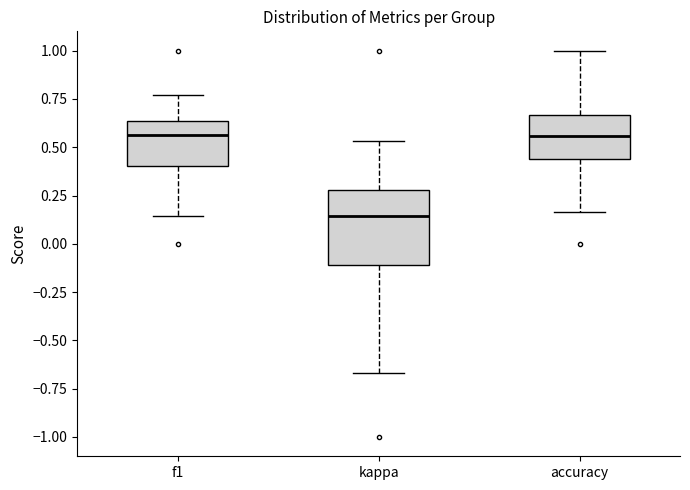

Reading left to right, read every box against the y-axis: the position of its median line, the range the box covers, and the ends of its whiskers. The values are not printed on the chart, so give them approximately, as read against the axis.

f1: median 0.55, box 0.40 to 0.65, whiskers 0.15 to 0.75
kappa: median 0.15, box -0.10 to 0.30, whiskers -0.65 to 0.55
accuracy: median 0.55, box 0.45 to 0.65, whiskers 0.15 to 1.00